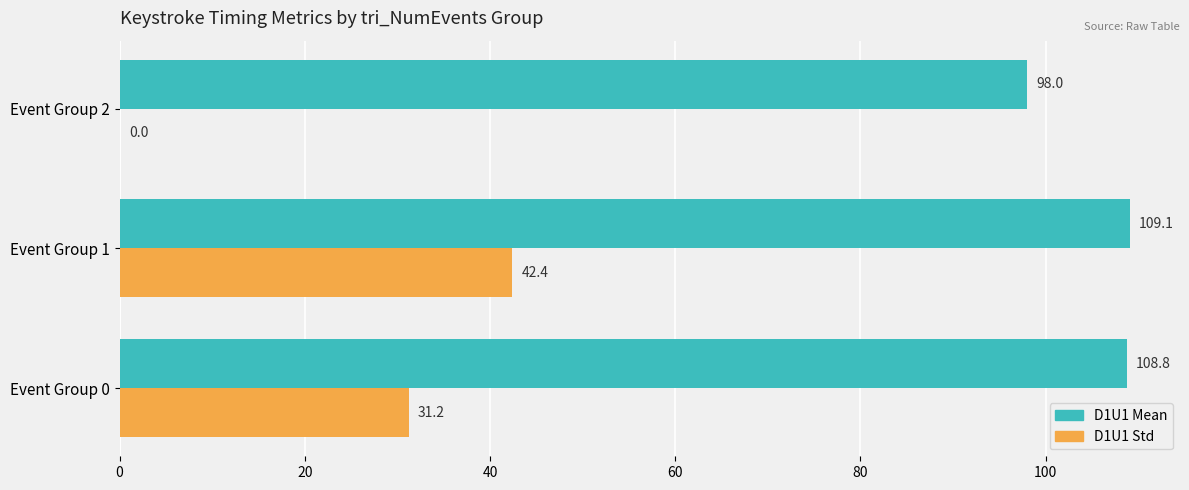

At which label does D1U1 Std reach its peak?

Event Group 1